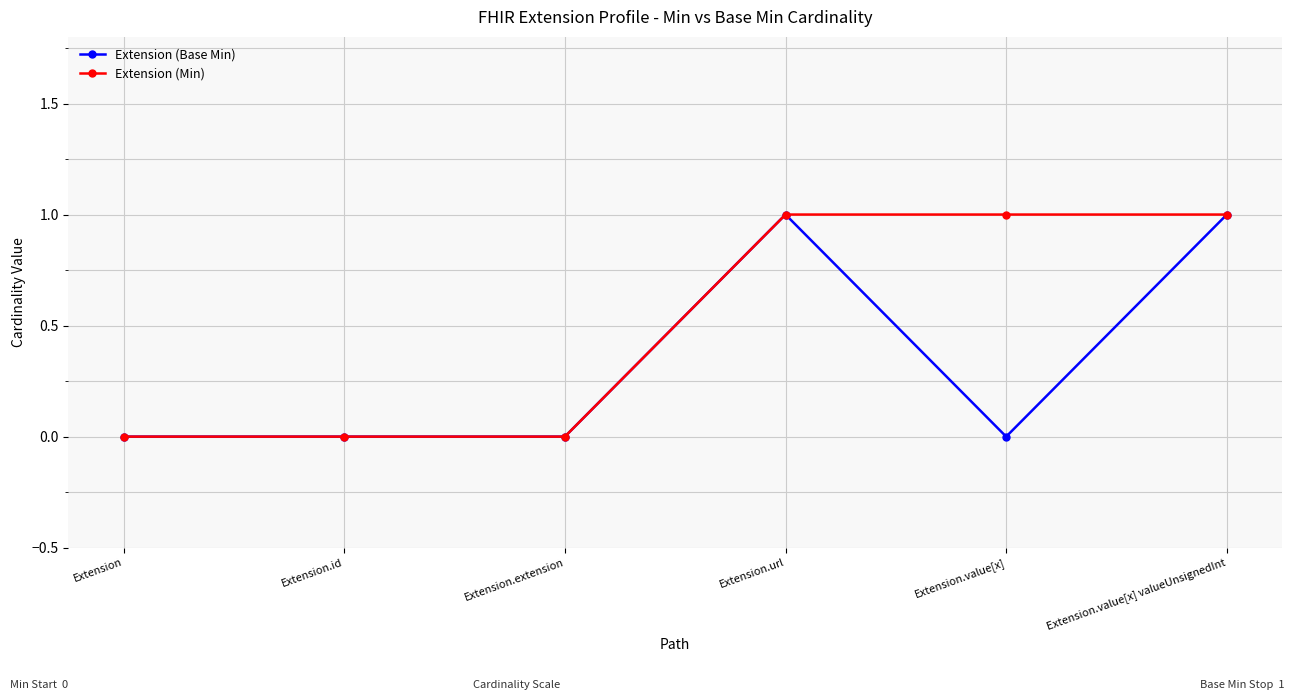

Rank the series at Extension.value[x] from lowest to highest value.

Extension (Base Min), Extension (Min)